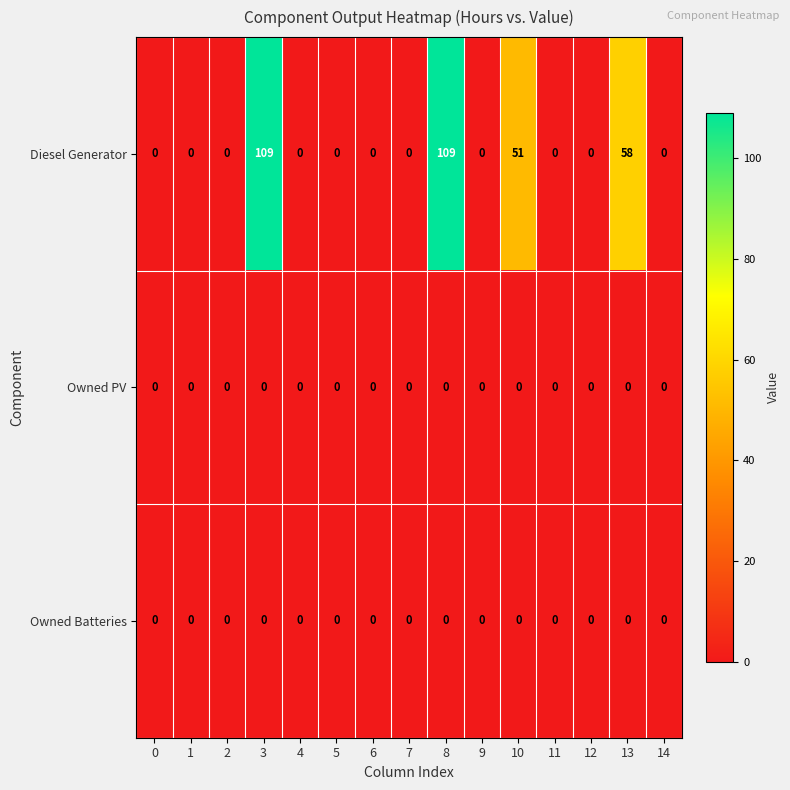

The Diesel Generator series shows 0 at 2. True or false?

True